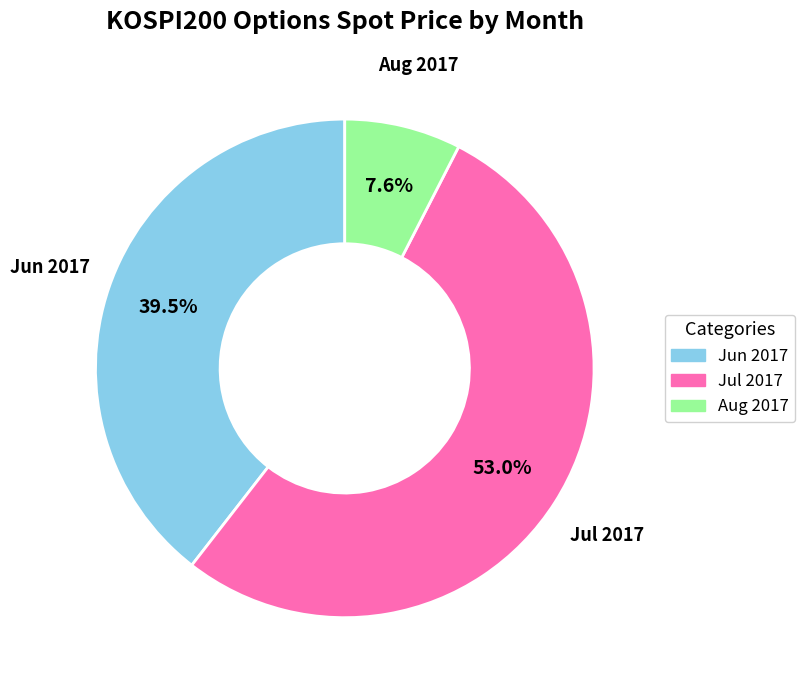

Does any single category account for the majority?

Yes